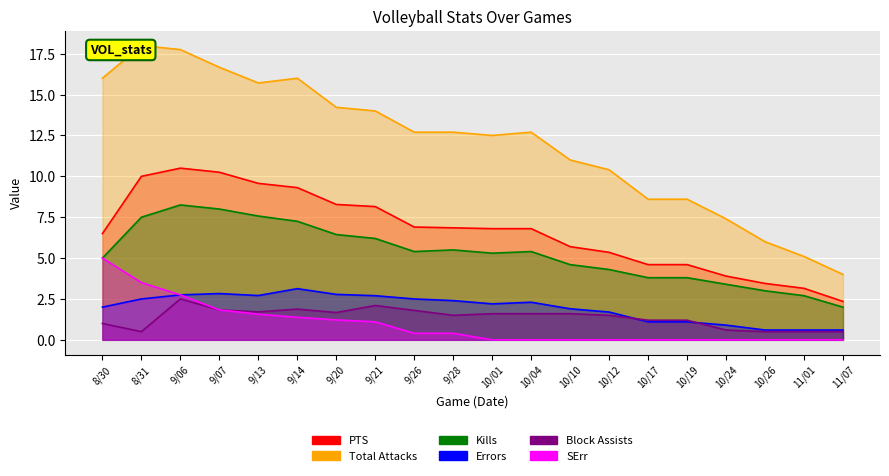

What is the sum of the Errors values at 11/01 and 8/30?

2.6